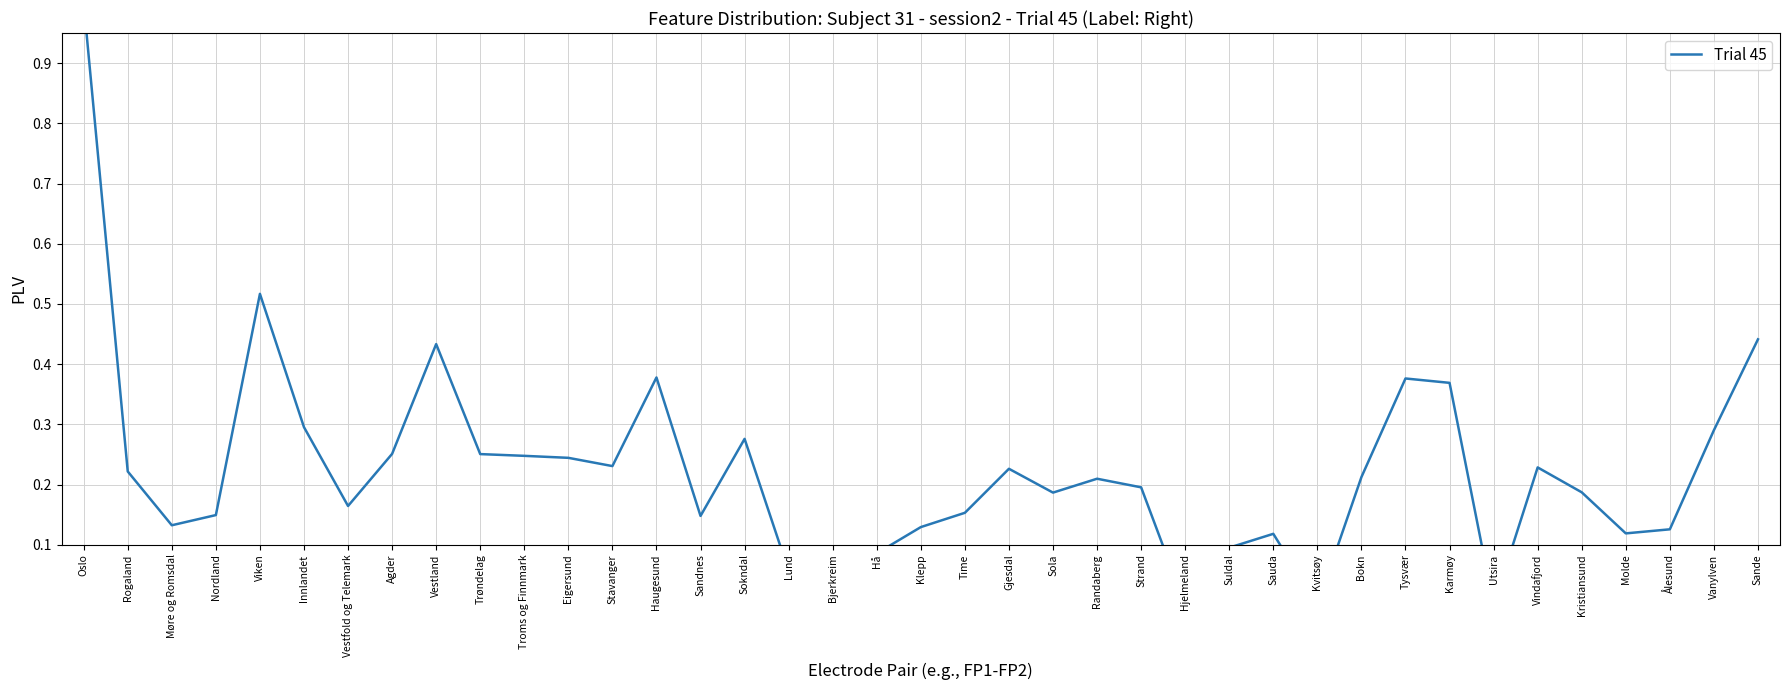

What position from the right is Stavanger?

27